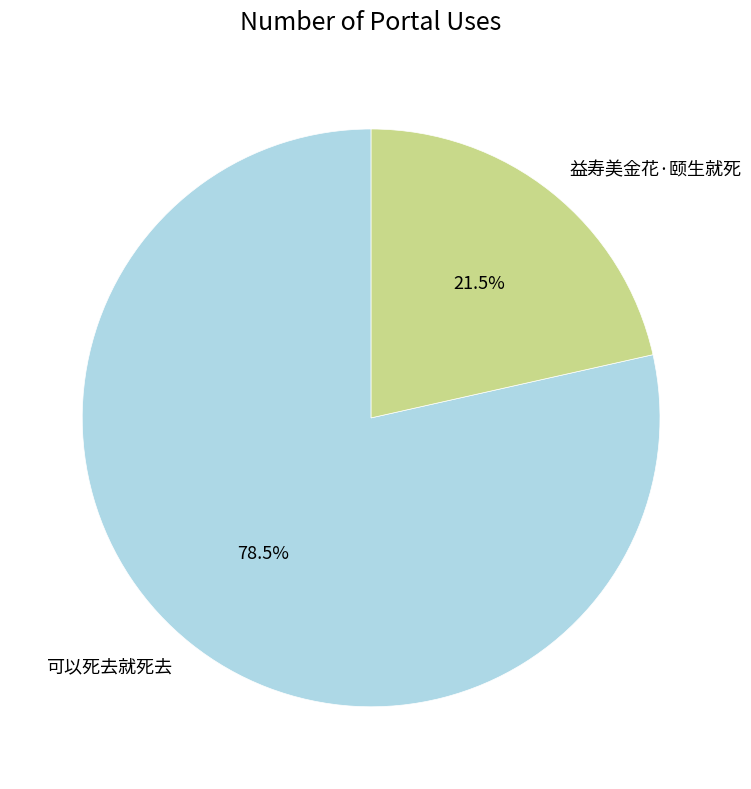

How much of the chart is everything except 可以死去就死去?

21.5%